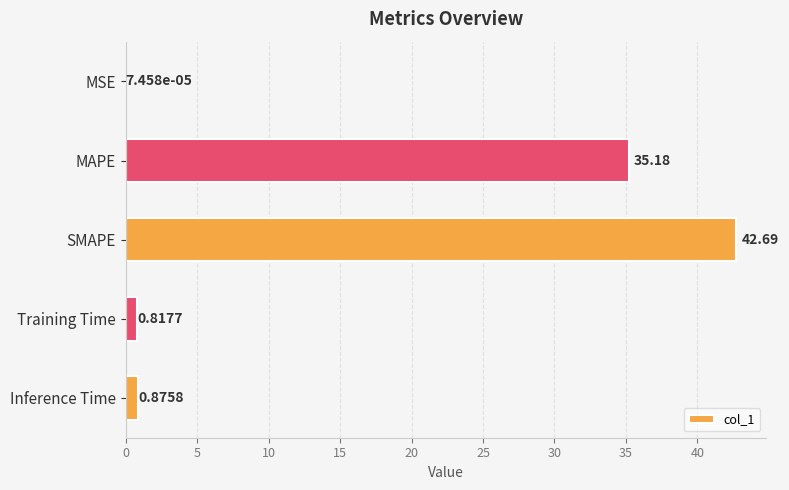

Where is the data nearest to the value 21?

MAPE